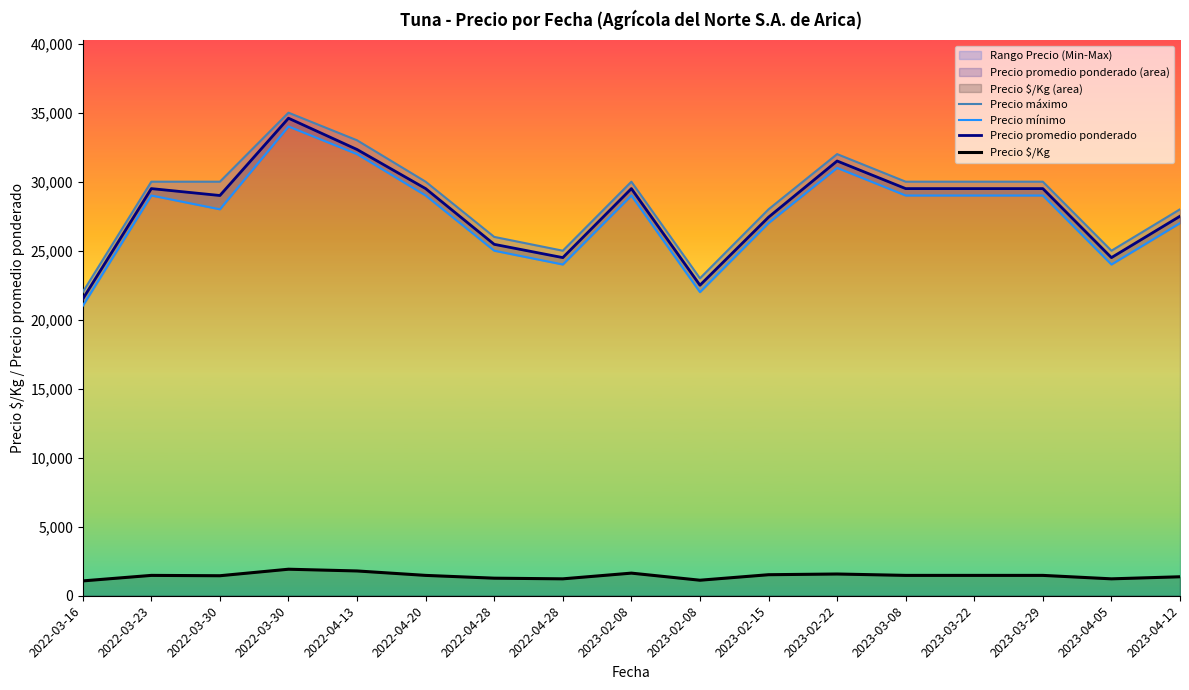

What is the sum of the Precio máximo values at 2023-02-15 and 2023-04-05?

53000